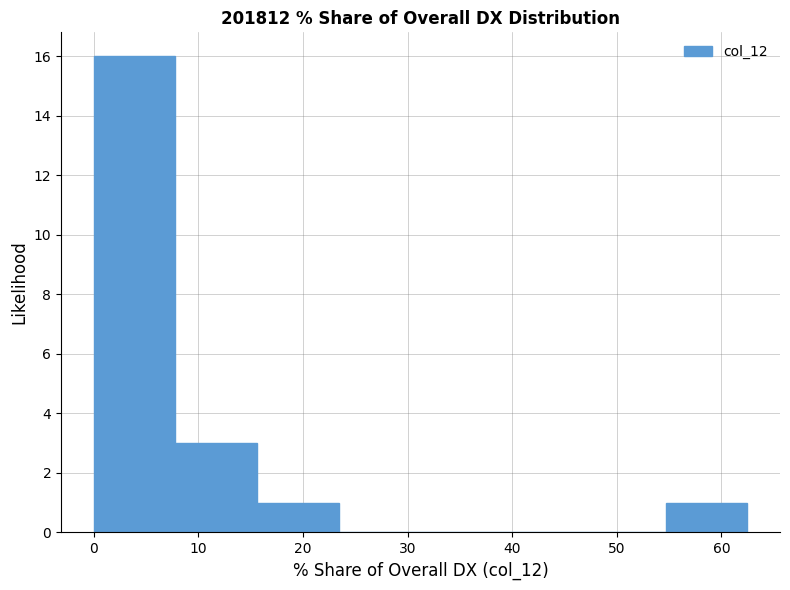

Reading left to right, transcribe this chart: for each bar, give the range it covers on the x-axis and its height. Neither the bar edges nor the heights are printed on the chart, so give them approximately, as read against the axes.

0 to 8: 16
8 to 16: 3
16 to 23: 1
23 to 31: 0
31 to 39: 0
39 to 47: 0
47 to 55: 0
55 to 62: 1